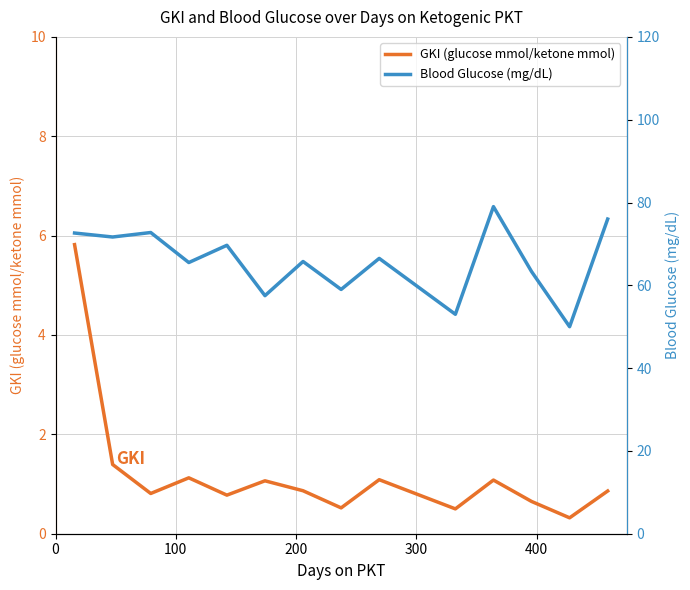

What is the maximum value for GKI (glucose mmol/ketone mmol)?

5.8